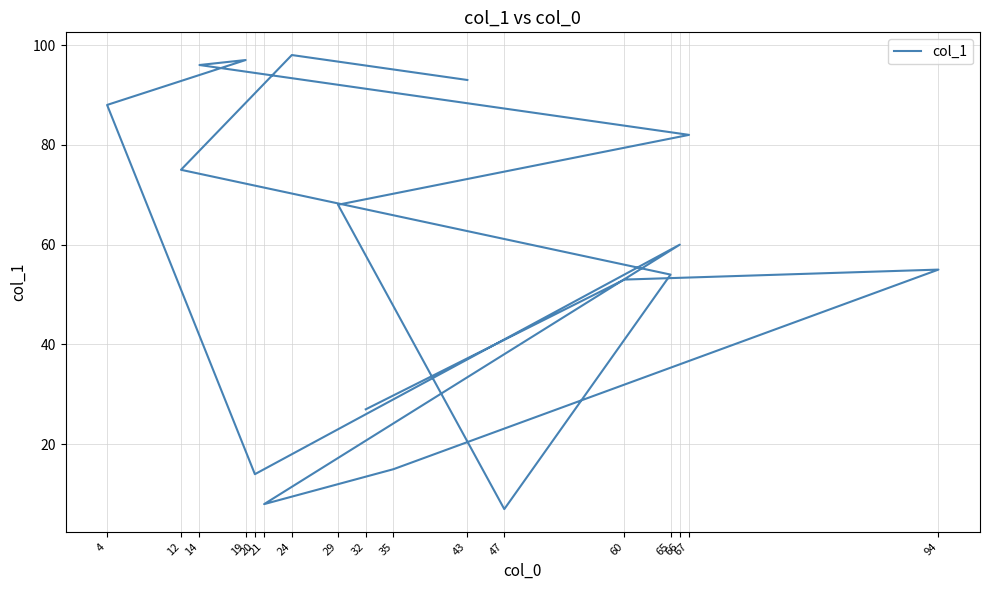

What is the minimum value shown in the chart?

7